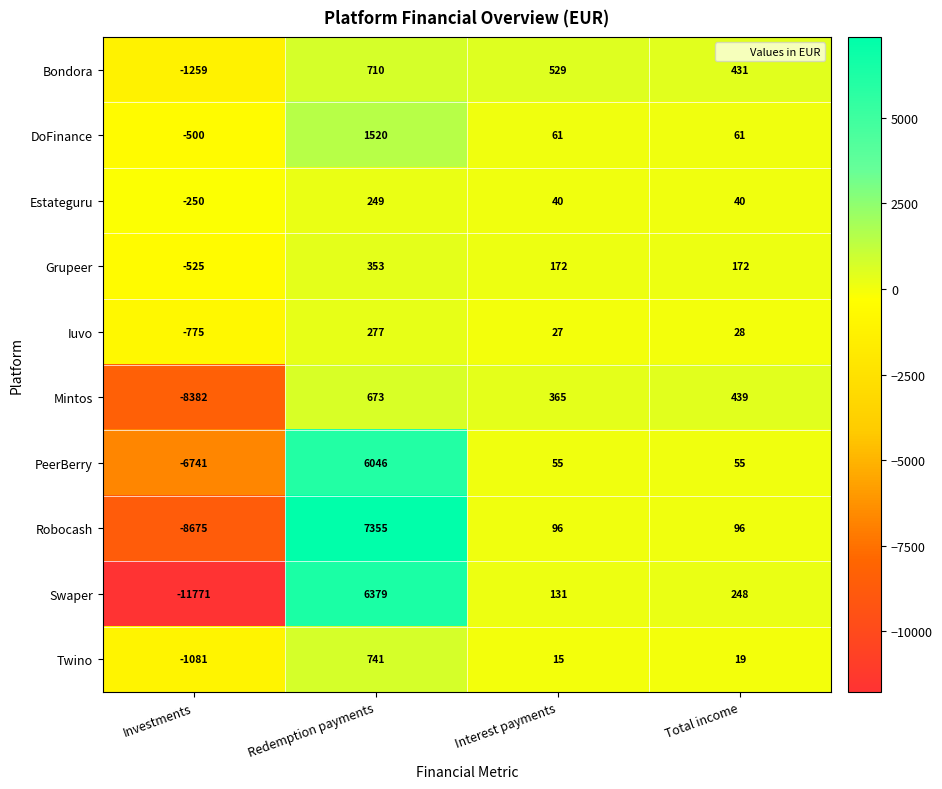

What is the sum of all PeerBerry values?

-585